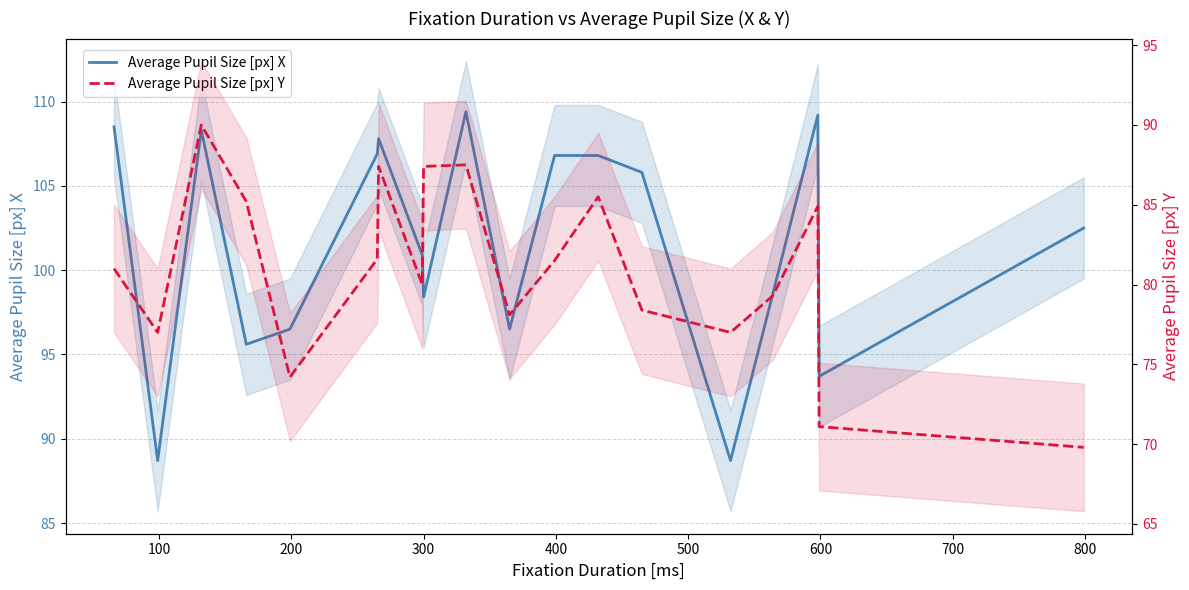

What is the difference between the maximum and second lowest values in the Average Pupil Size [px] Y series?

18.9